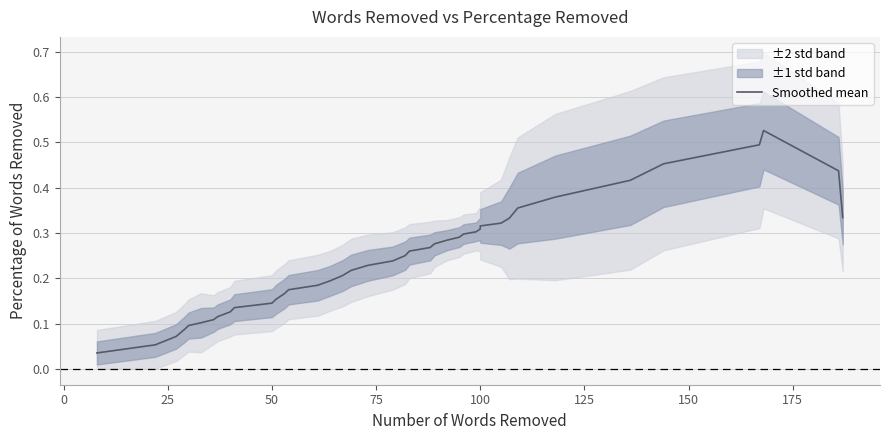

What is the sum of all values?

9.7